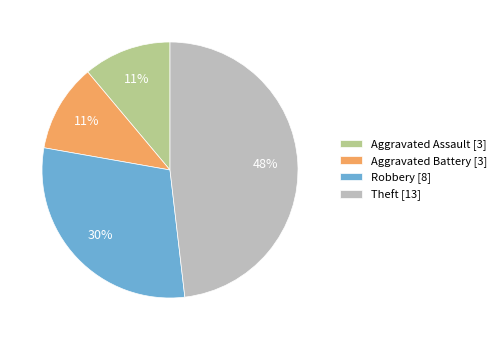

Approximately how many times larger is the value at Aggravated Assault compared to Theft?

0.2